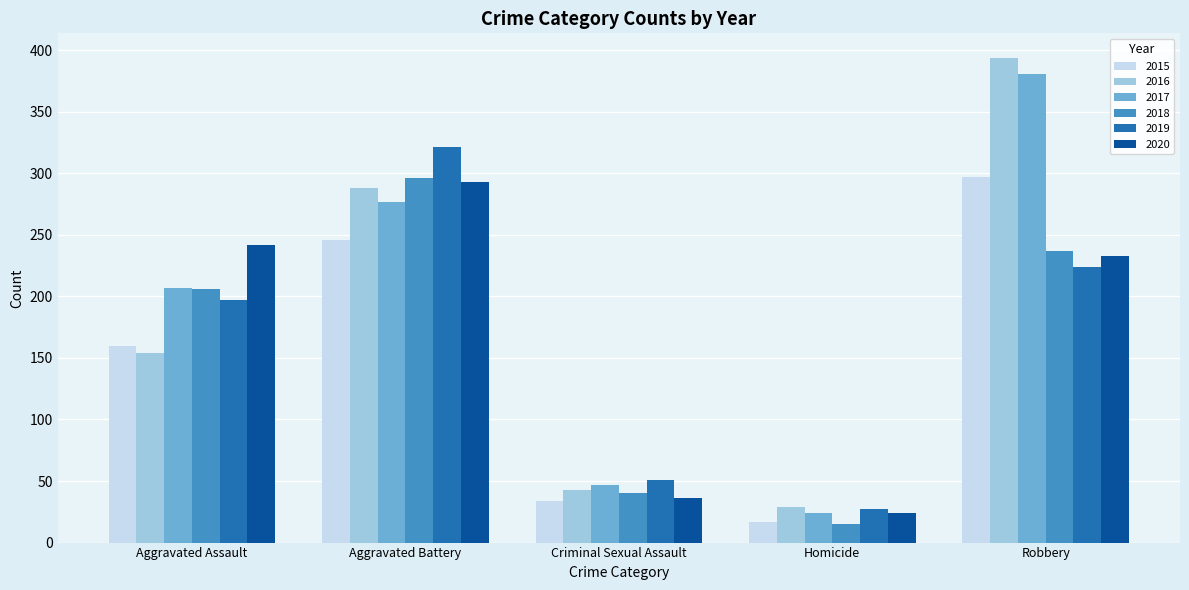

What are all the series names shown in the legend?

2015, 2016, 2017, 2018, 2019, 2020